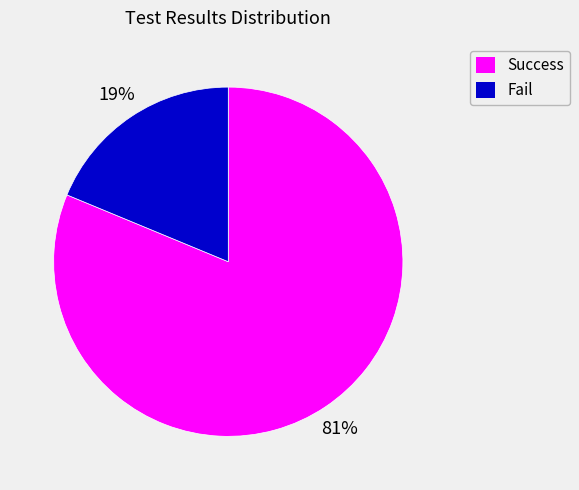

Do Success and Fail together represent more than half of the pie?

Yes